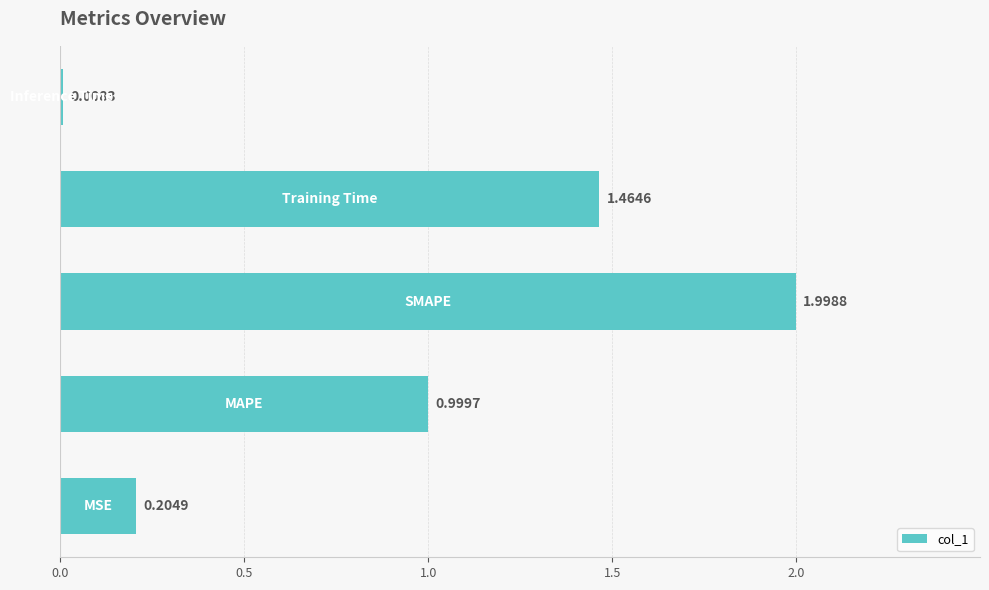

What is the difference between the maximum and second lowest values?

1.8